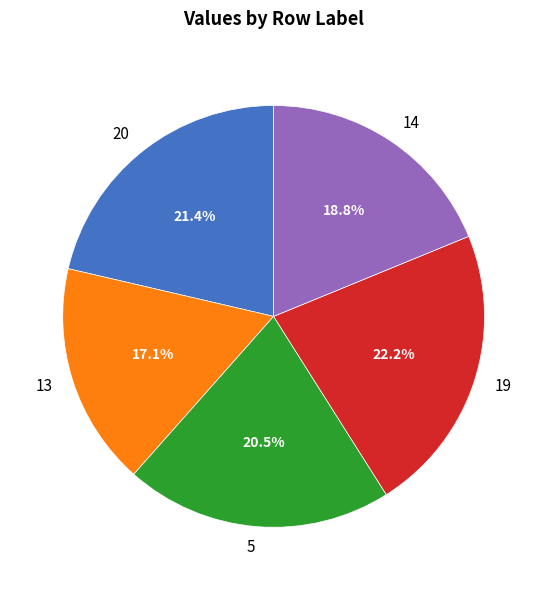

Is there a majority slice in this chart?

No